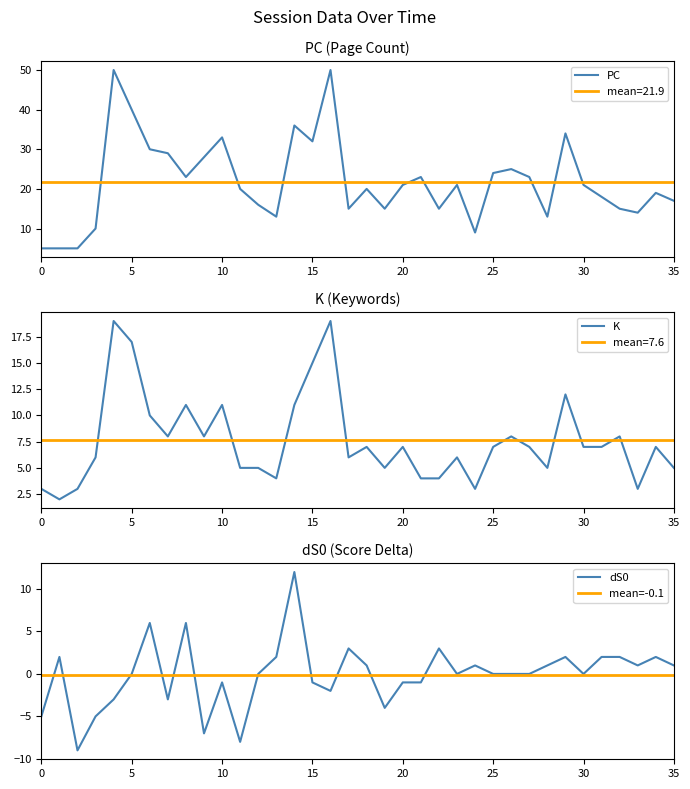

What is the maximum value shown in the chart?

50